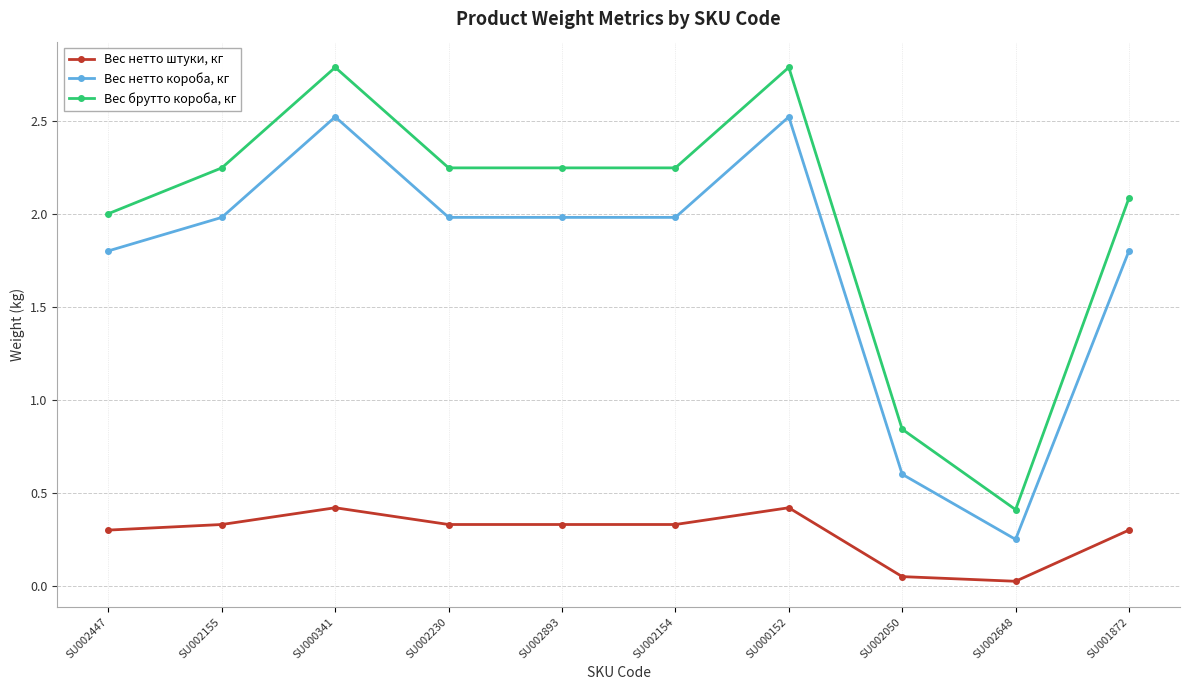

At which category does Вес брутто короба, кг reach its first local peak?

SU000341